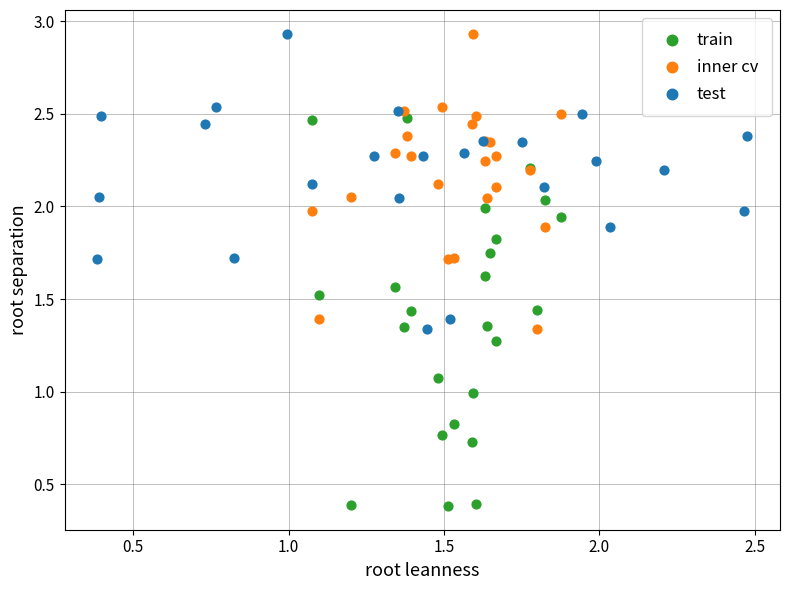

Which series has the largest Y range (max minus min)?

train